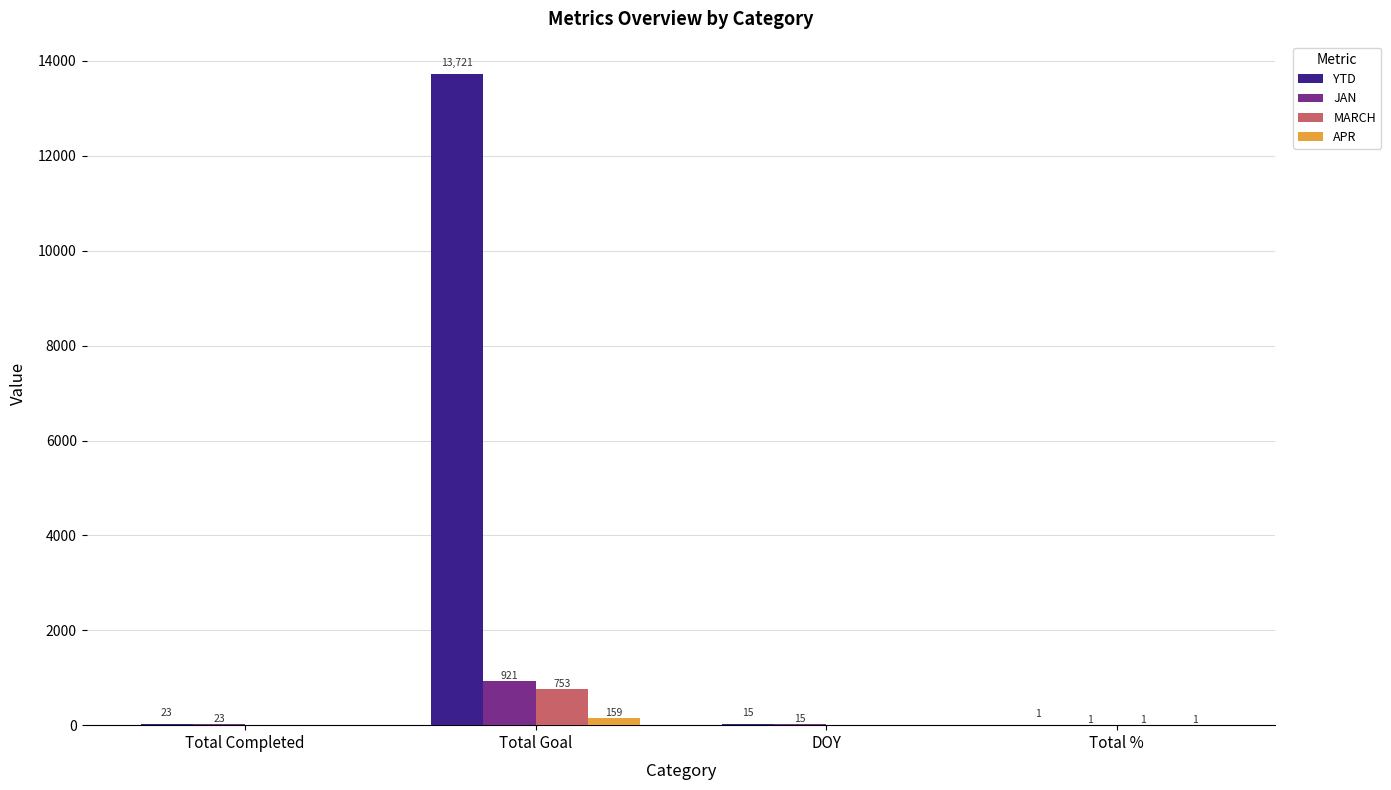

Which series has the largest total across all categories?

YTD